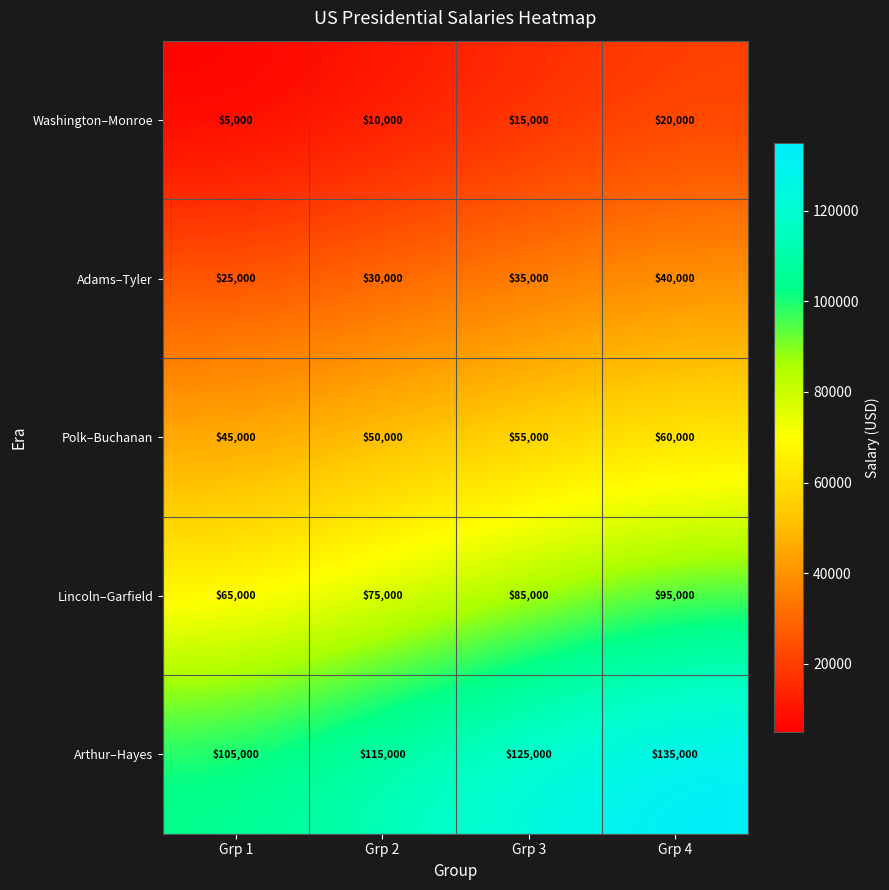

The Washington–Monroe series shows 20000 at Grp 4. True or false?

True